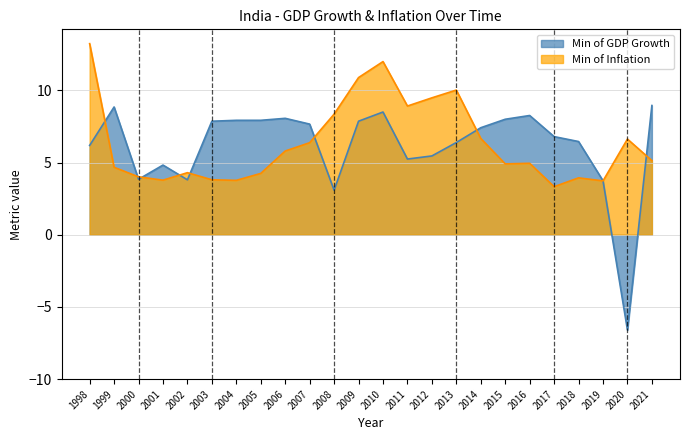

Where do Min of Inflation and Min of GDP Growth first cross each other?

1998 and 1999